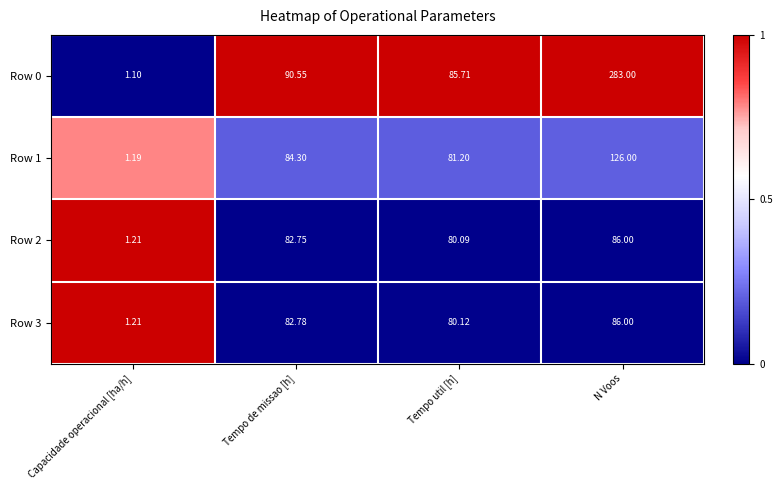

How many data points in Row 1 are above 84?

2